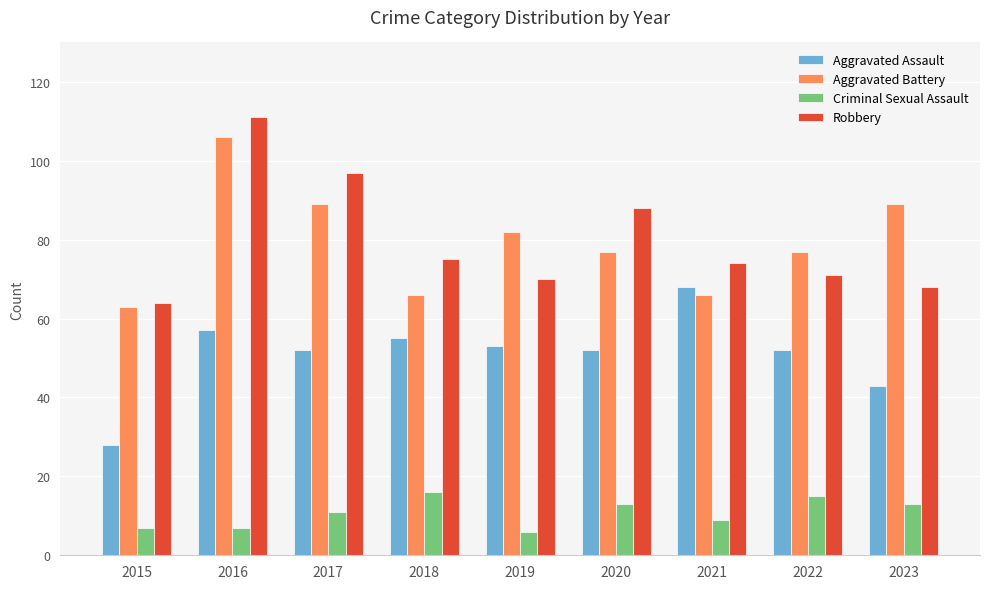

What are all the series names shown in the legend?

Aggravated Assault, Aggravated Battery, Criminal Sexual Assault, Robbery